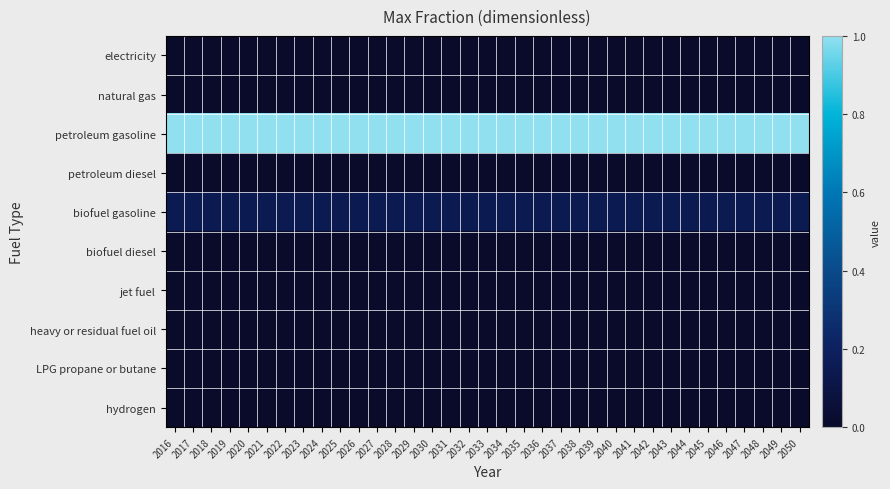

At which category is the sum across all series the highest?

2016